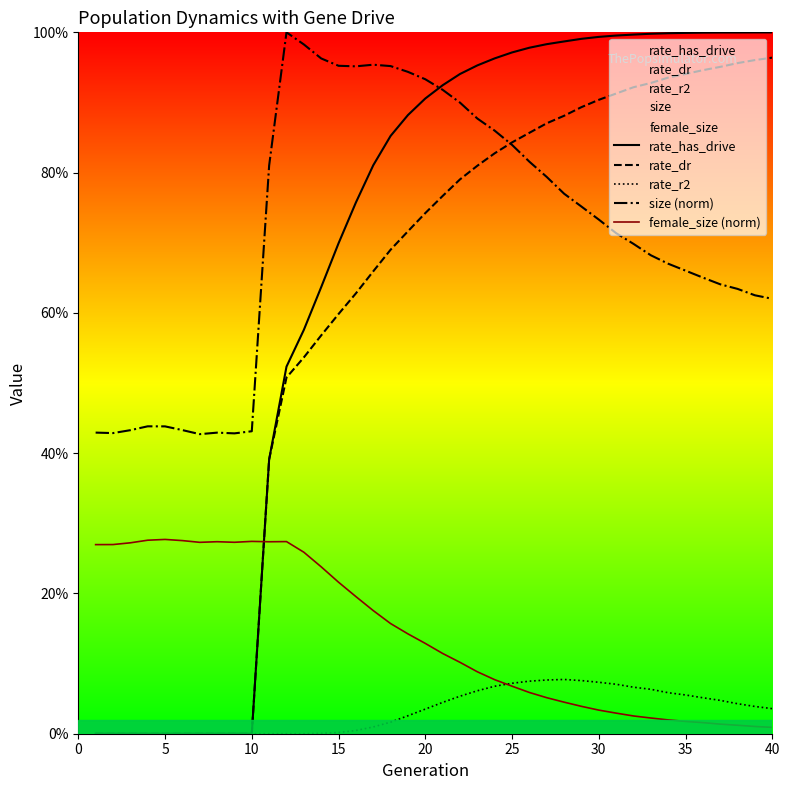

How many values in rate_r2 are above zero?

27